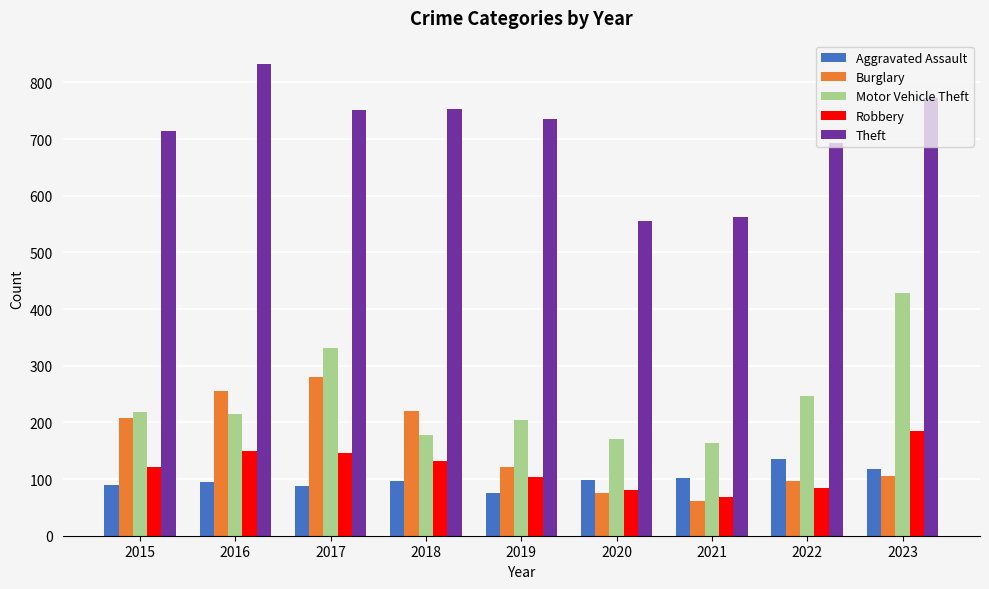

What is the difference between the Motor Vehicle Theft values at 2023 and 2020?

258